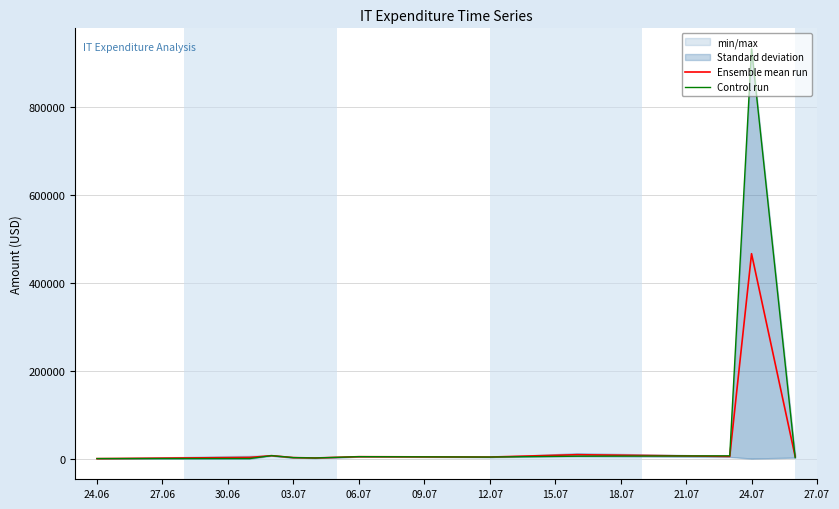

What is the sum of the Ensemble mean run values at 03.07 and 06.07?

7434.8